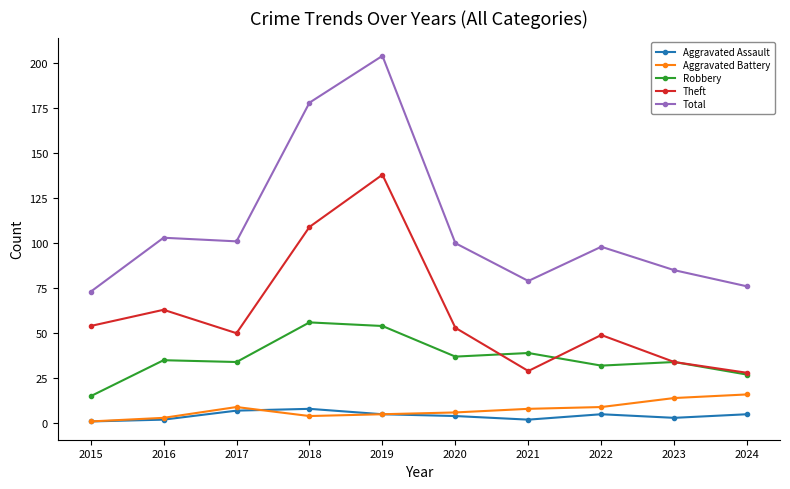

Is it true that Total equals 98 at 2022?

True